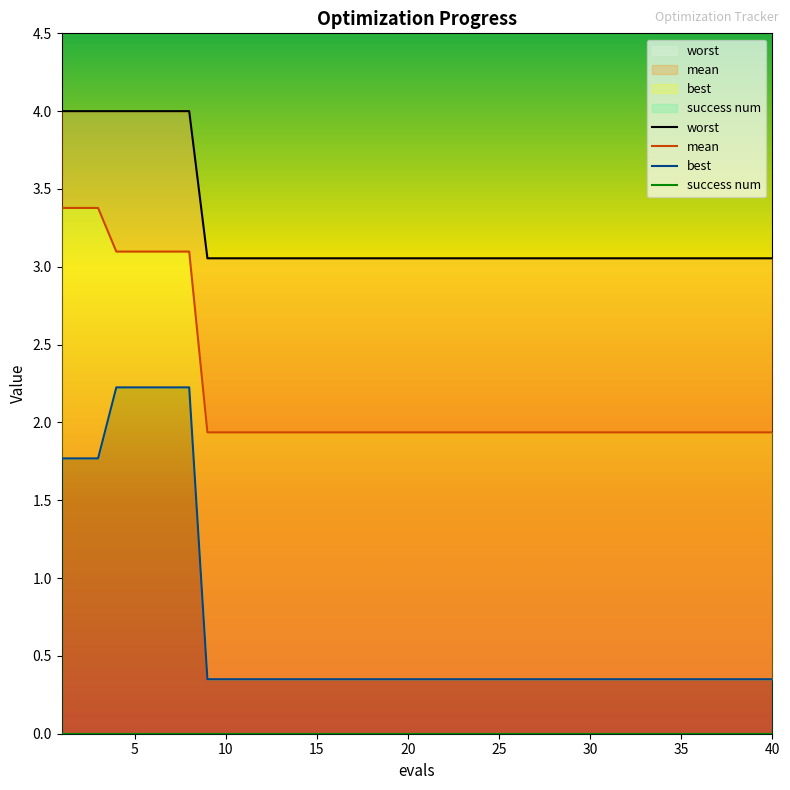

Rank the series by their maximum value, from highest to lowest.

worst, mean, best, success num